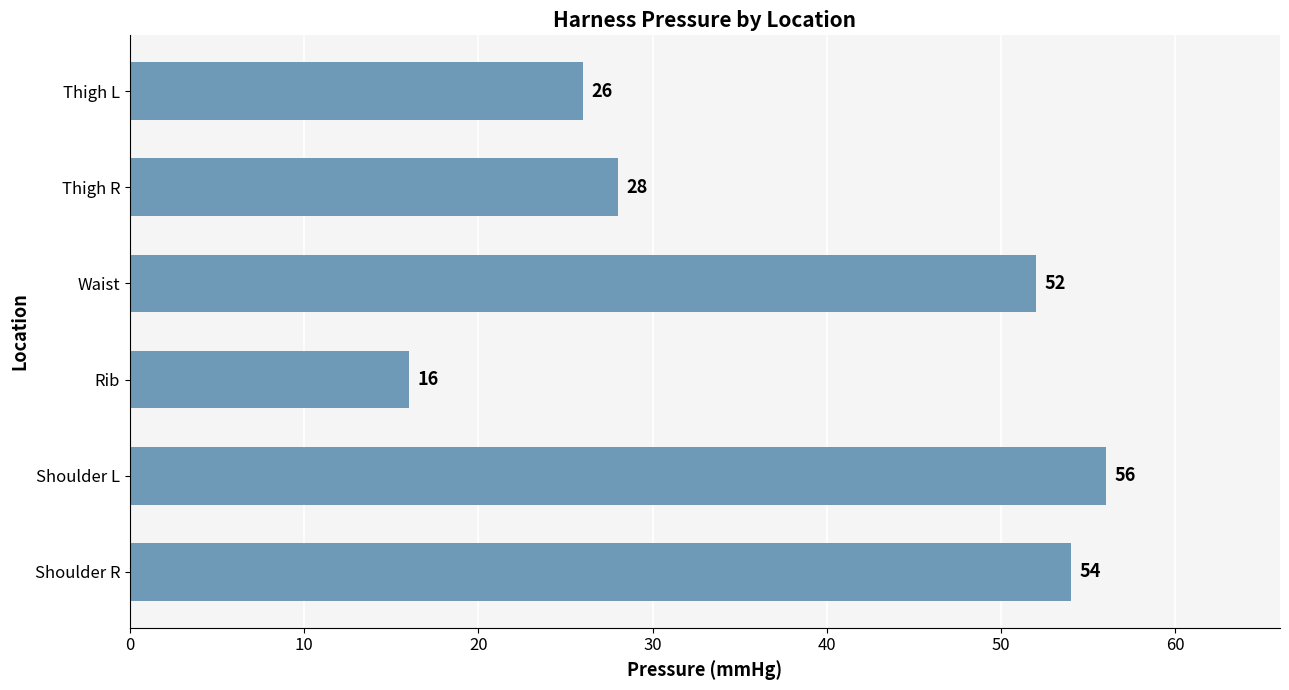

Rank the categories by value from highest to lowest.

Shoulder L, Shoulder R, Waist, Thigh R, Thigh L, Rib